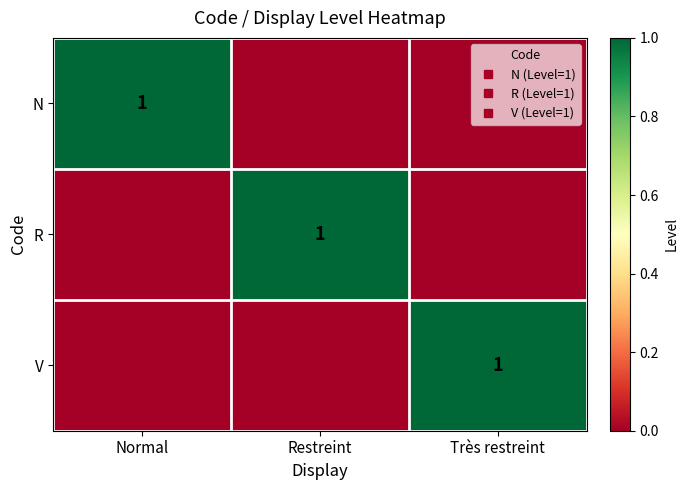

True or false: N has a value of 0 at Restreint.

True